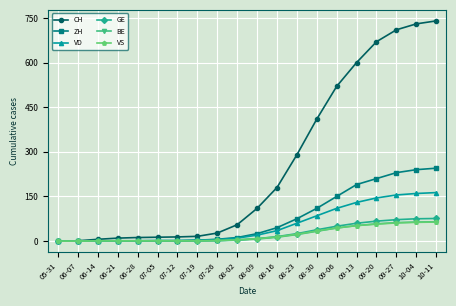

At which label is VD closest to 81?

08-30